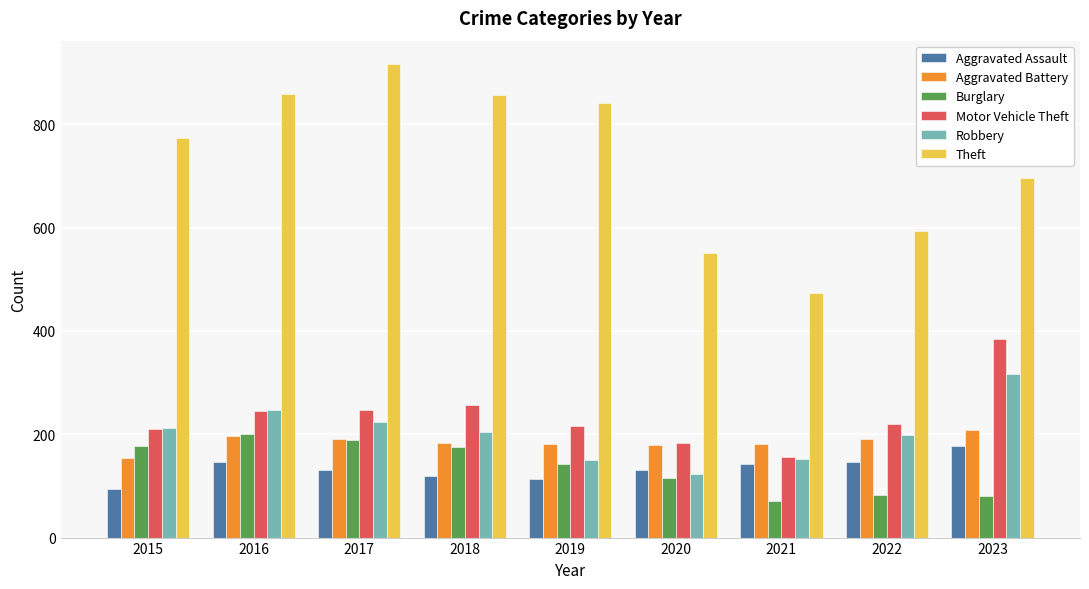

Read the Robbery value at 2022, to the nearest 10.

200